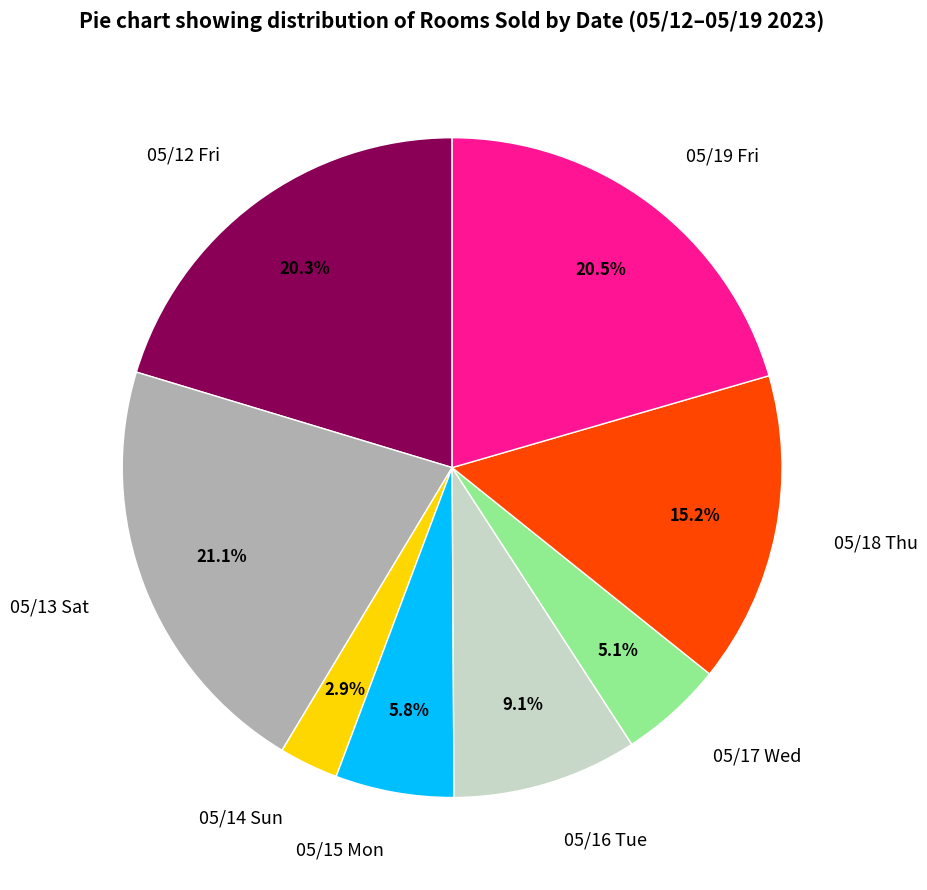

What is the smallest slice in the pie chart?

05/14 Sun